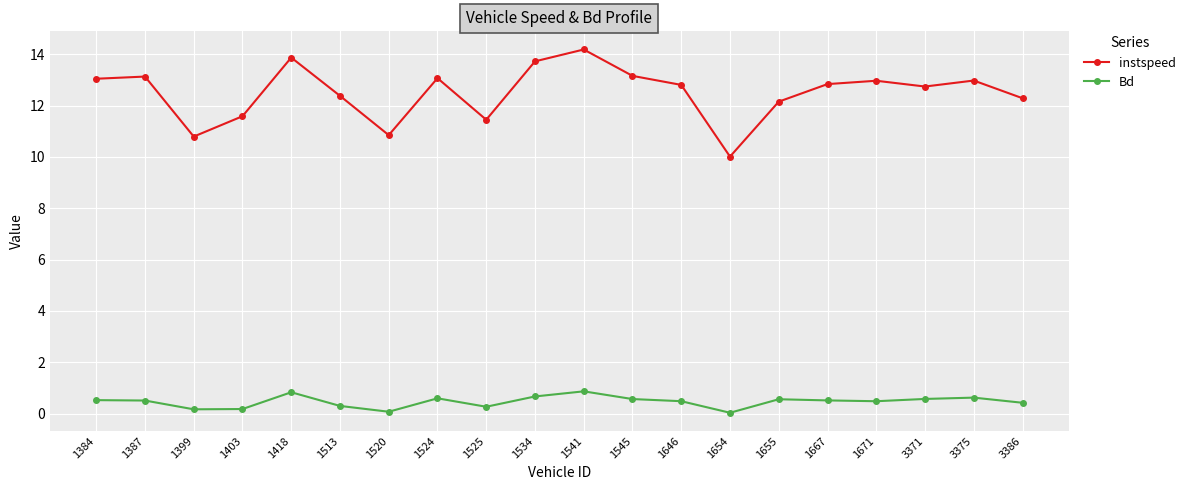

True or false: instspeed and Bd cross at least once.

False